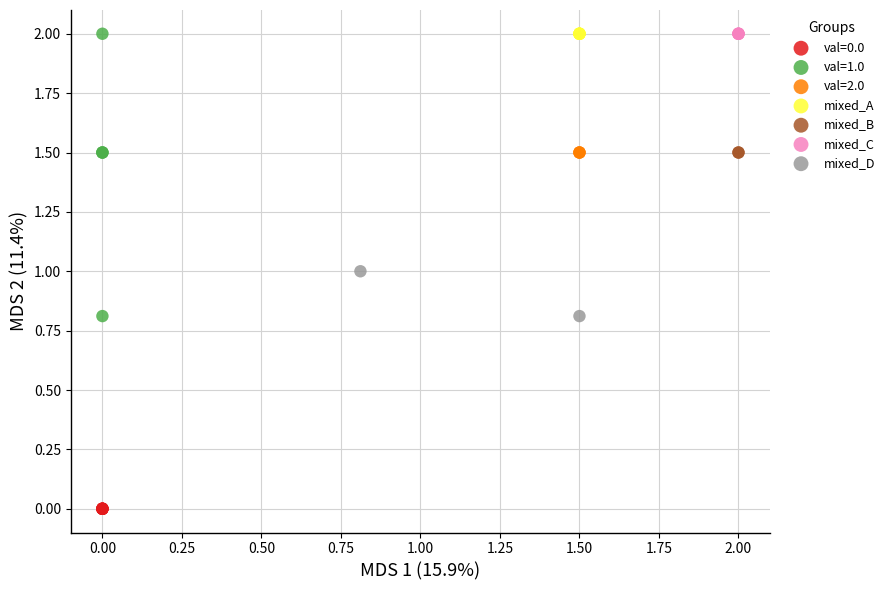

What are all the series names shown in the legend?

val=0.0, val=1.0, val=2.0, mixed_A, mixed_B, mixed_C, mixed_D